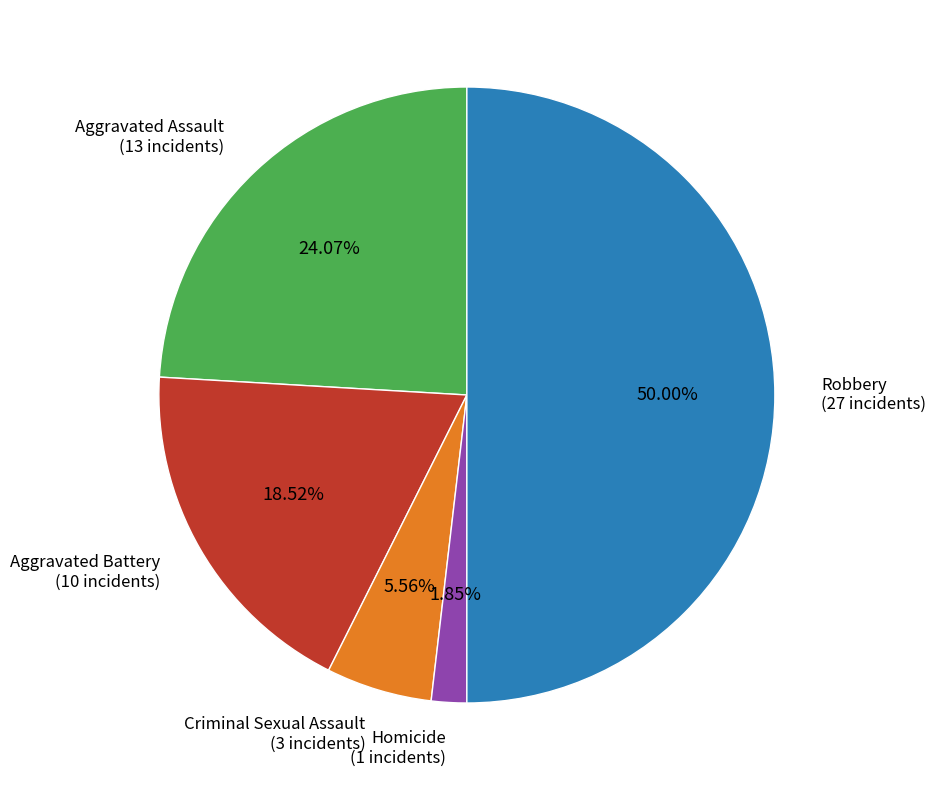

Count the number of slices in the pie.

5